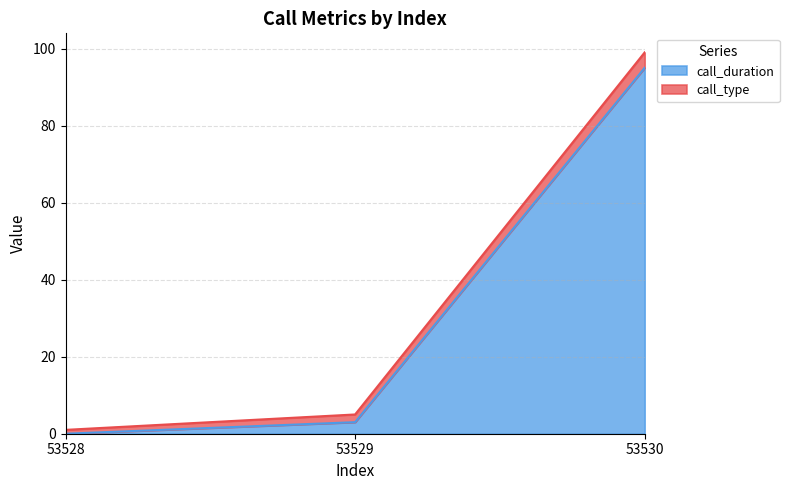

What is the change in value from 53529 to 53530?

+92